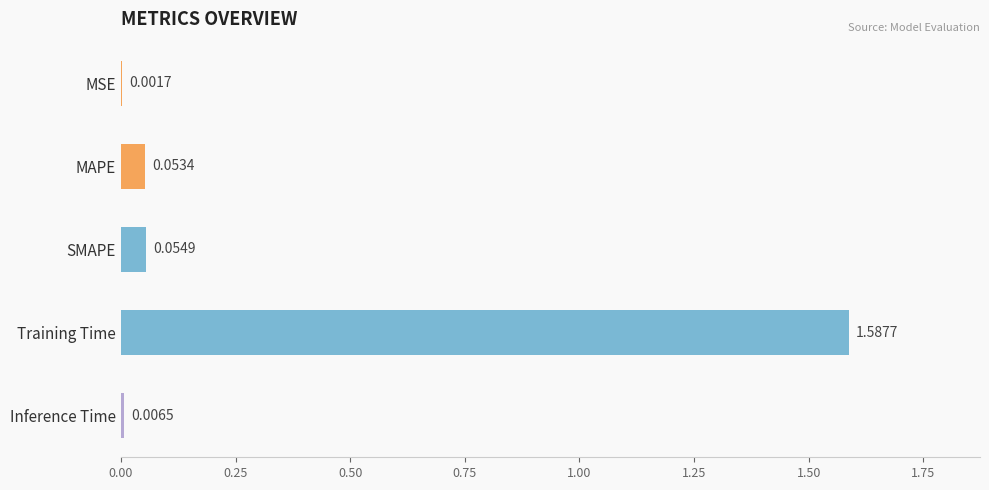

How many series are shown in this chart?

1